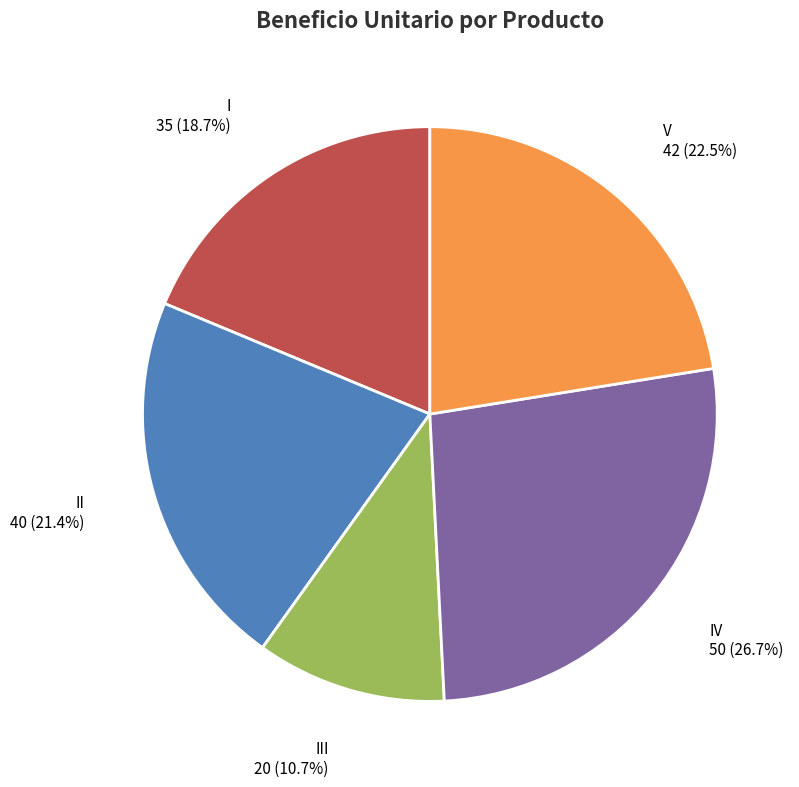

Is there a majority slice in this chart?

No